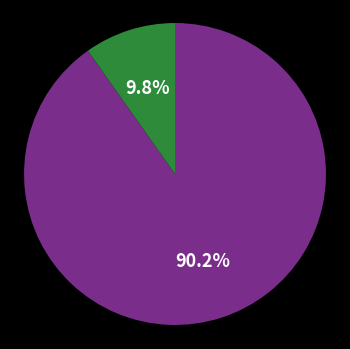

Is there any slice that represents more than half of the pie?

Yes